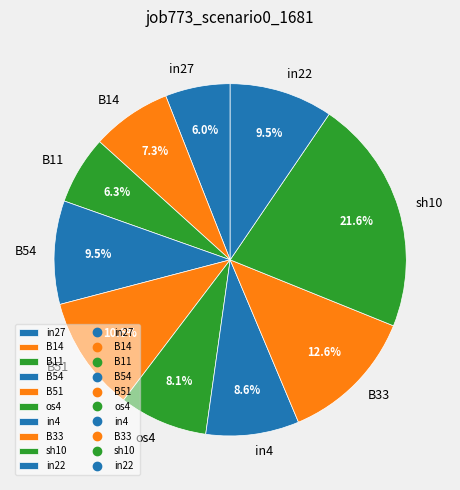

How many slices are in this pie chart?

10